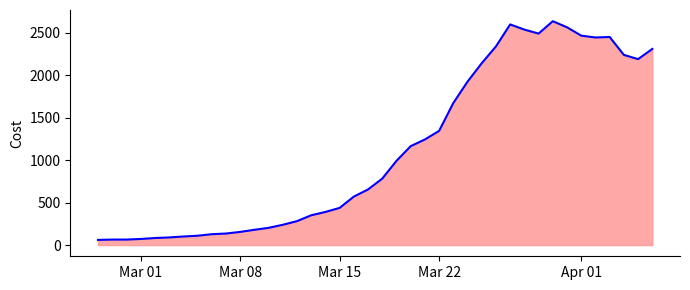

What is the difference between the maximum and minimum values?

2576